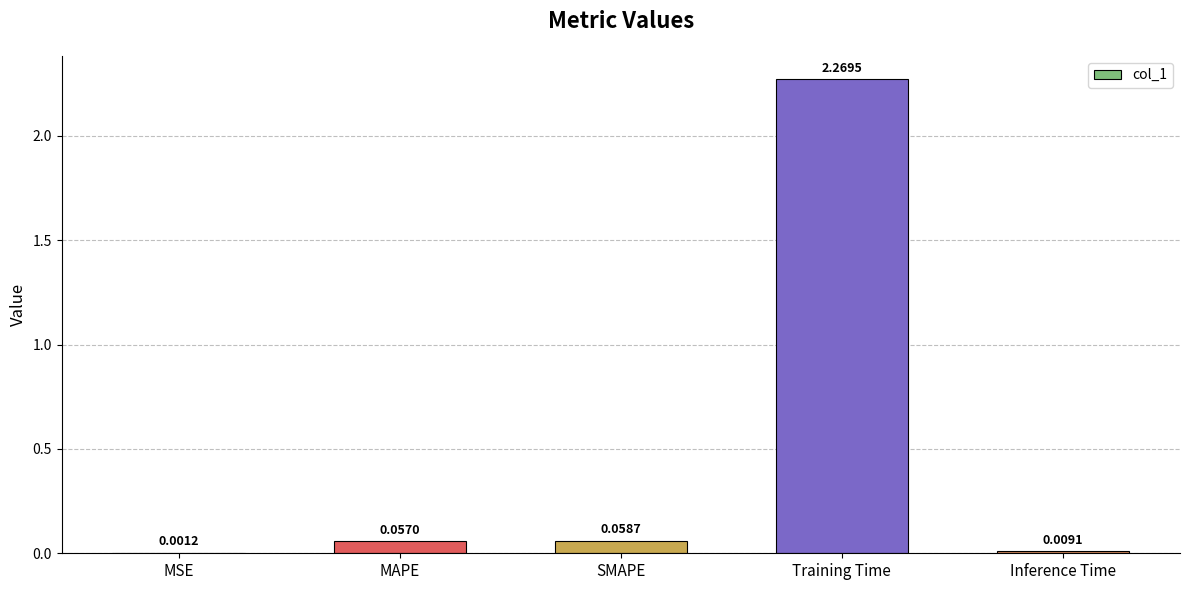

Where is the data nearest to the value 1?

SMAPE